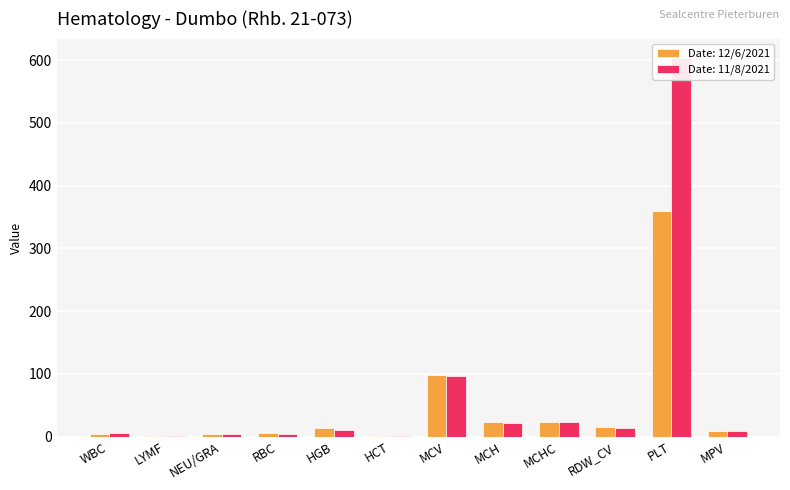

Which has a higher value, MCH or WBC?

MCH